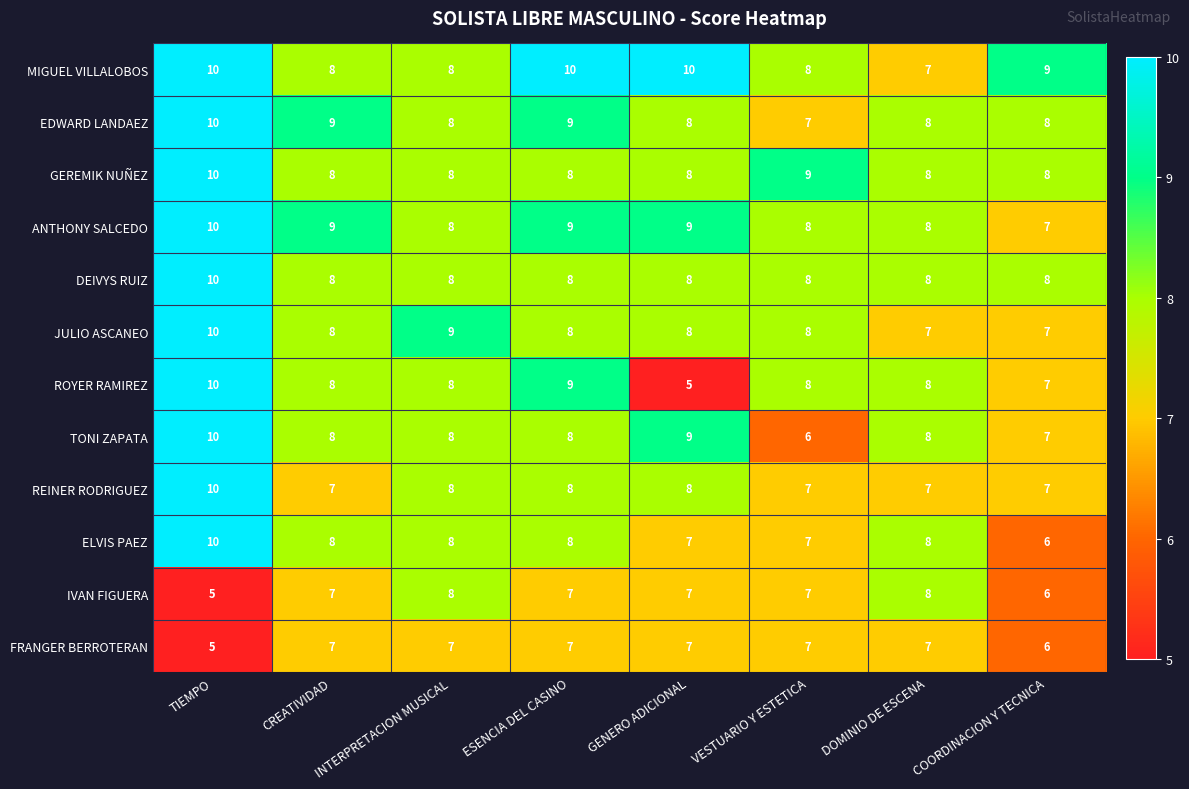

How many data points does each series have?

8